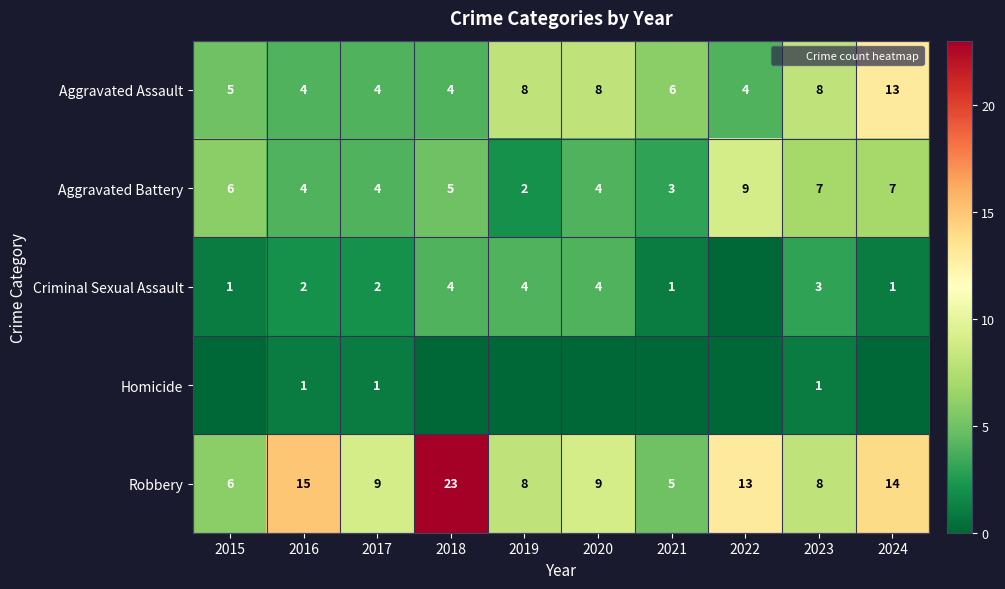

What is the spread (max minus min) of values at 2018?

23